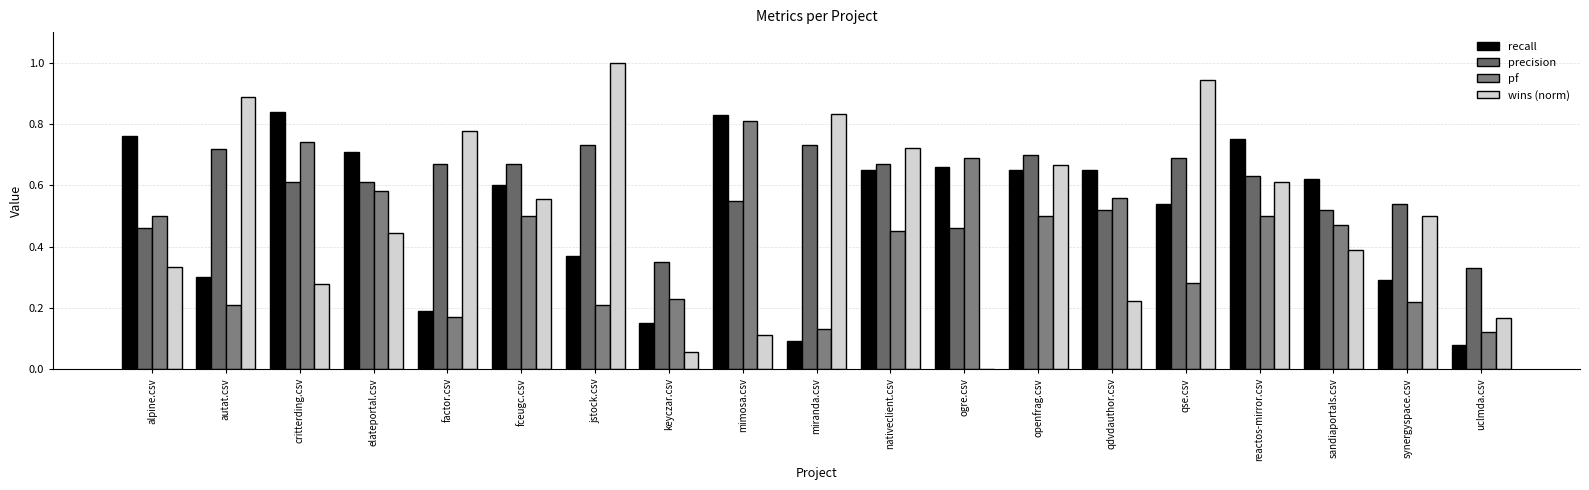

What is the value of the precision bar at the 19th from the left?

0.3